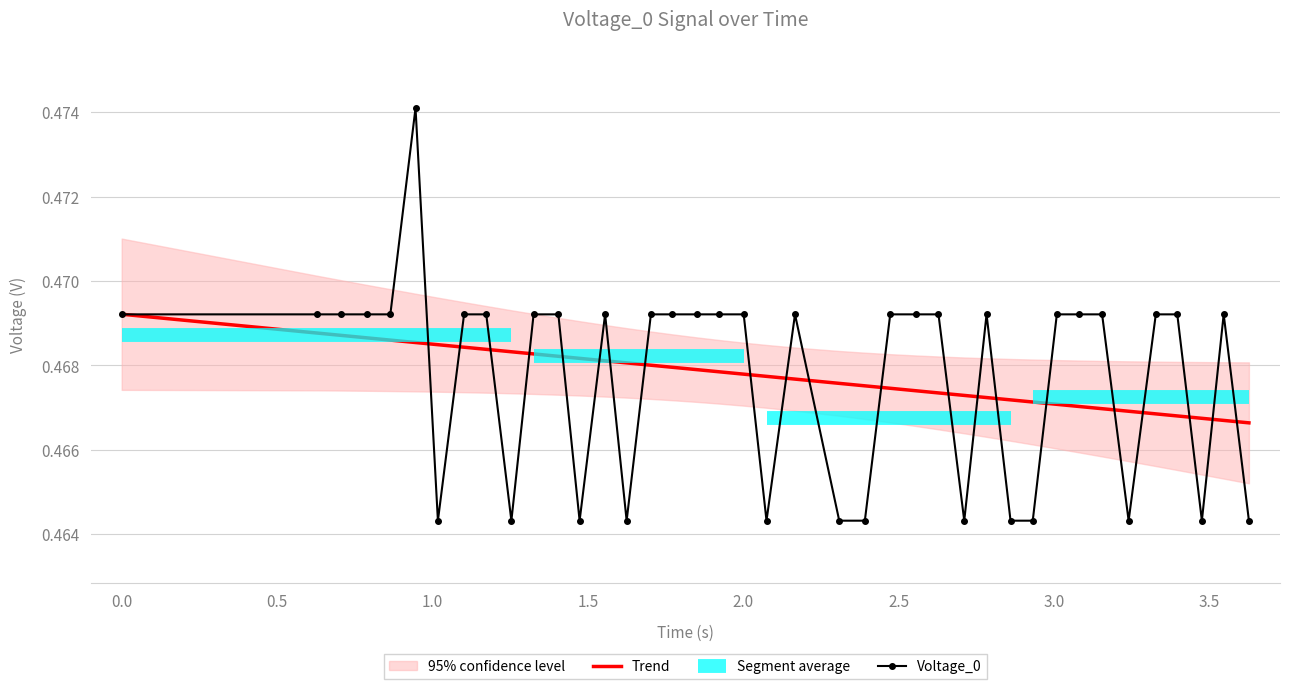

What is the greatest value displayed?

0.5